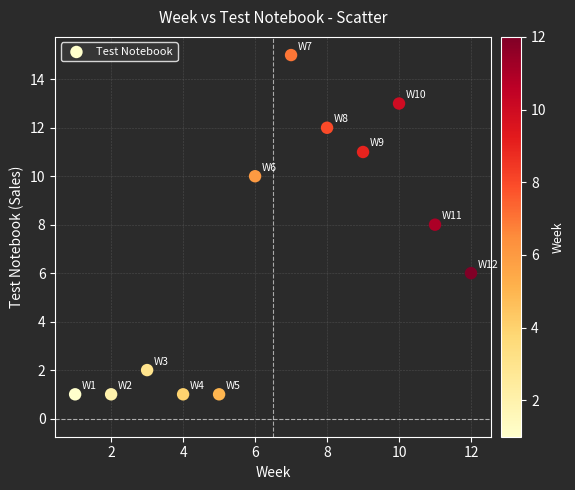

What is the range of Y values (max minus min)?

14